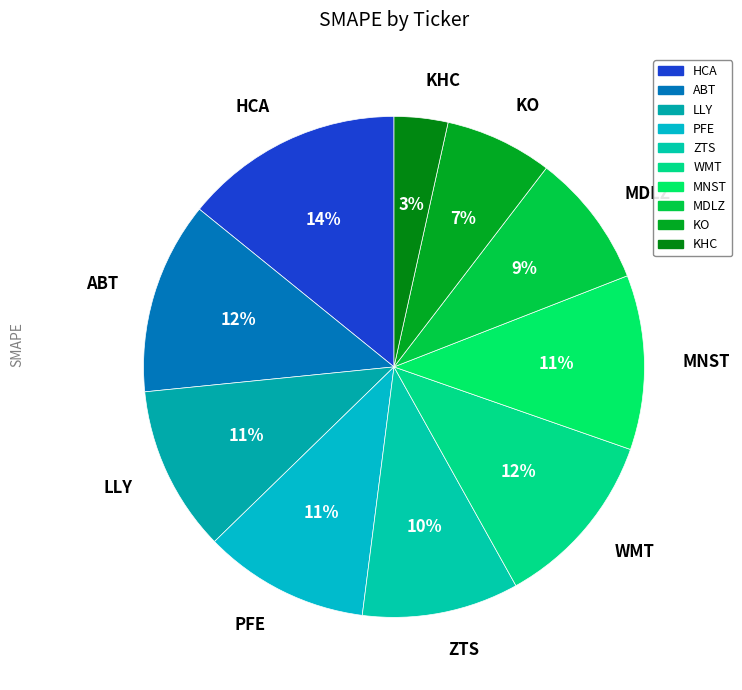

What percentage is the MDLZ slice, to the nearest percent?

9%